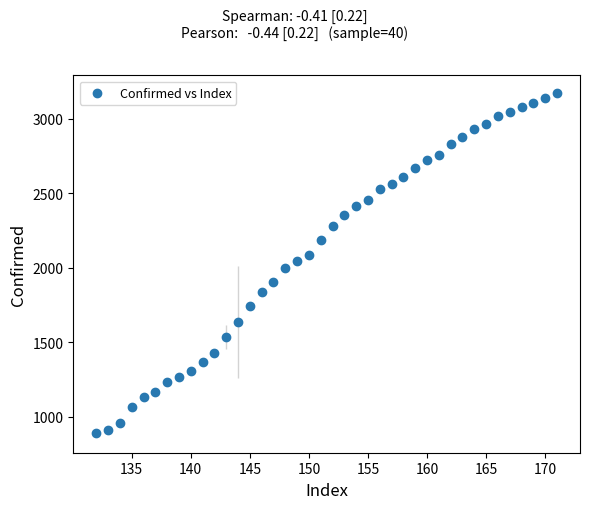

What is the range of X values (max minus min)?

39